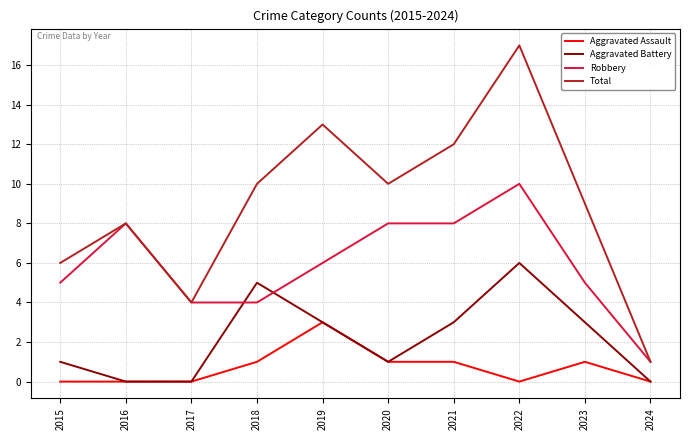

How many lines are shown in the chart?

4